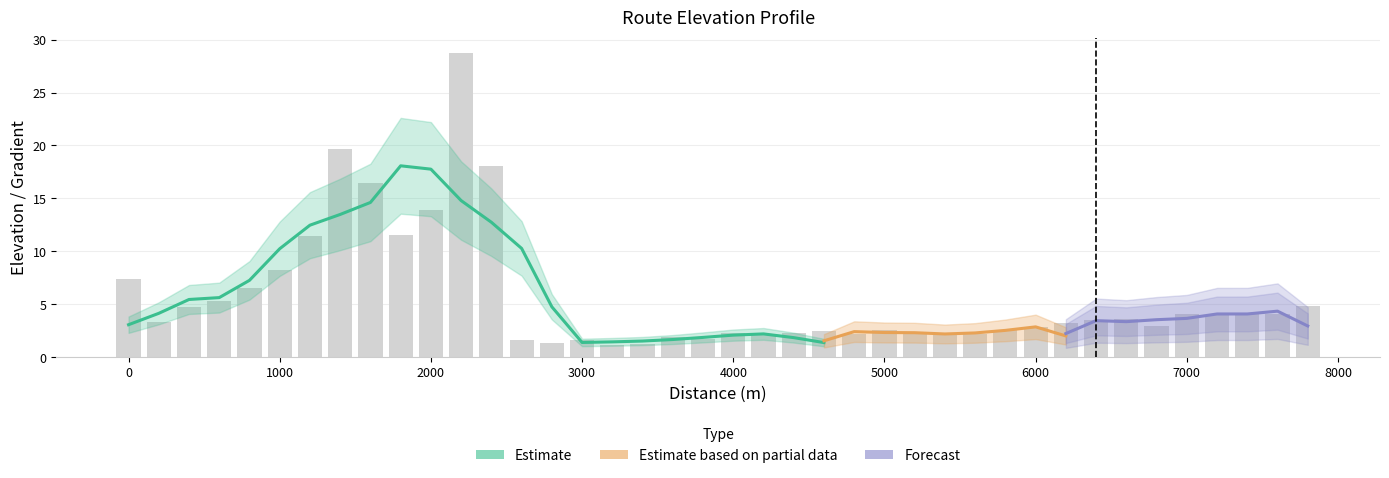

True or false: the data shows 1.9 at 3600.

True